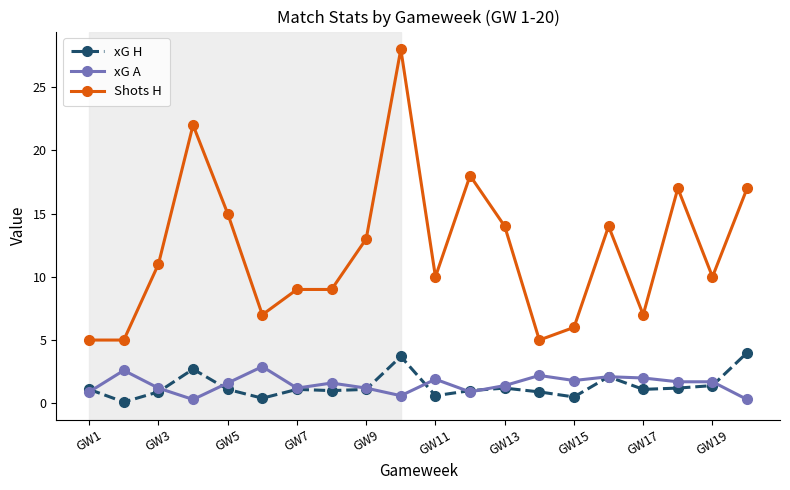

True or false: xG A has more than 0 interior local peaks.

True